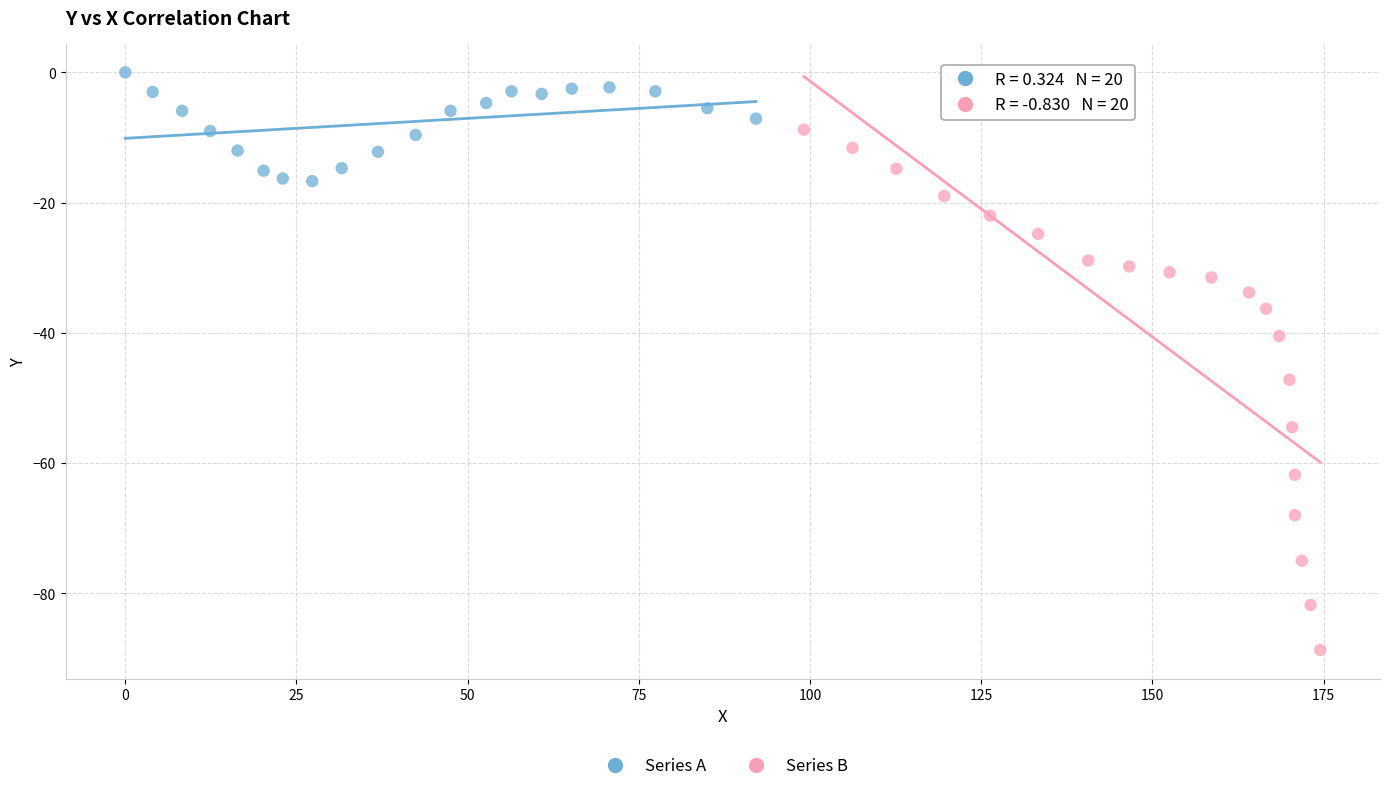

Which series has the largest Y range (max minus min)?

Series B